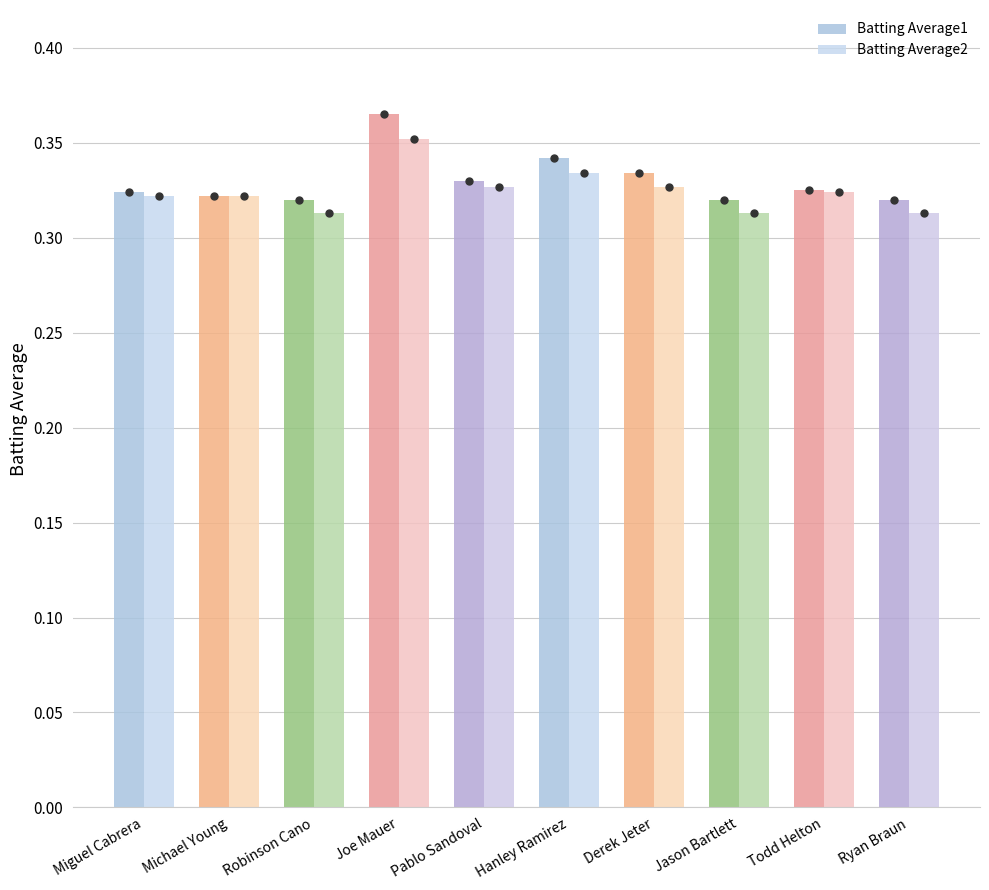

Are the bars horizontal?

No